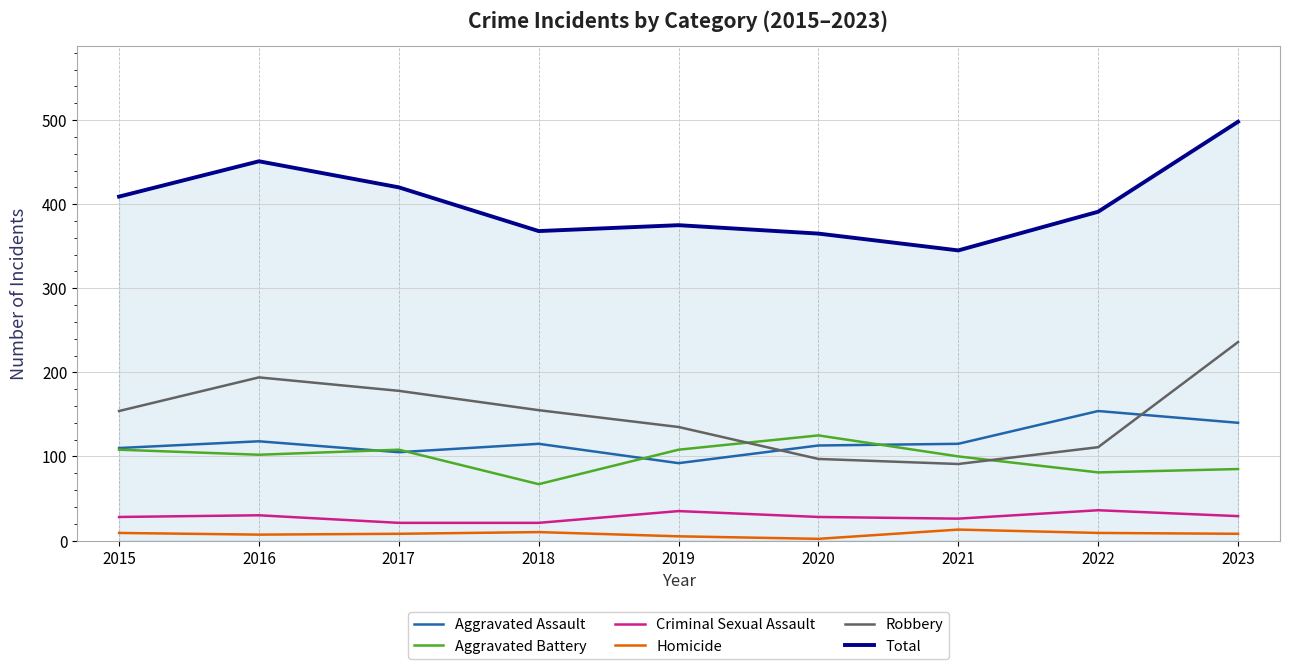

What is the total value across all series at 2020?

730